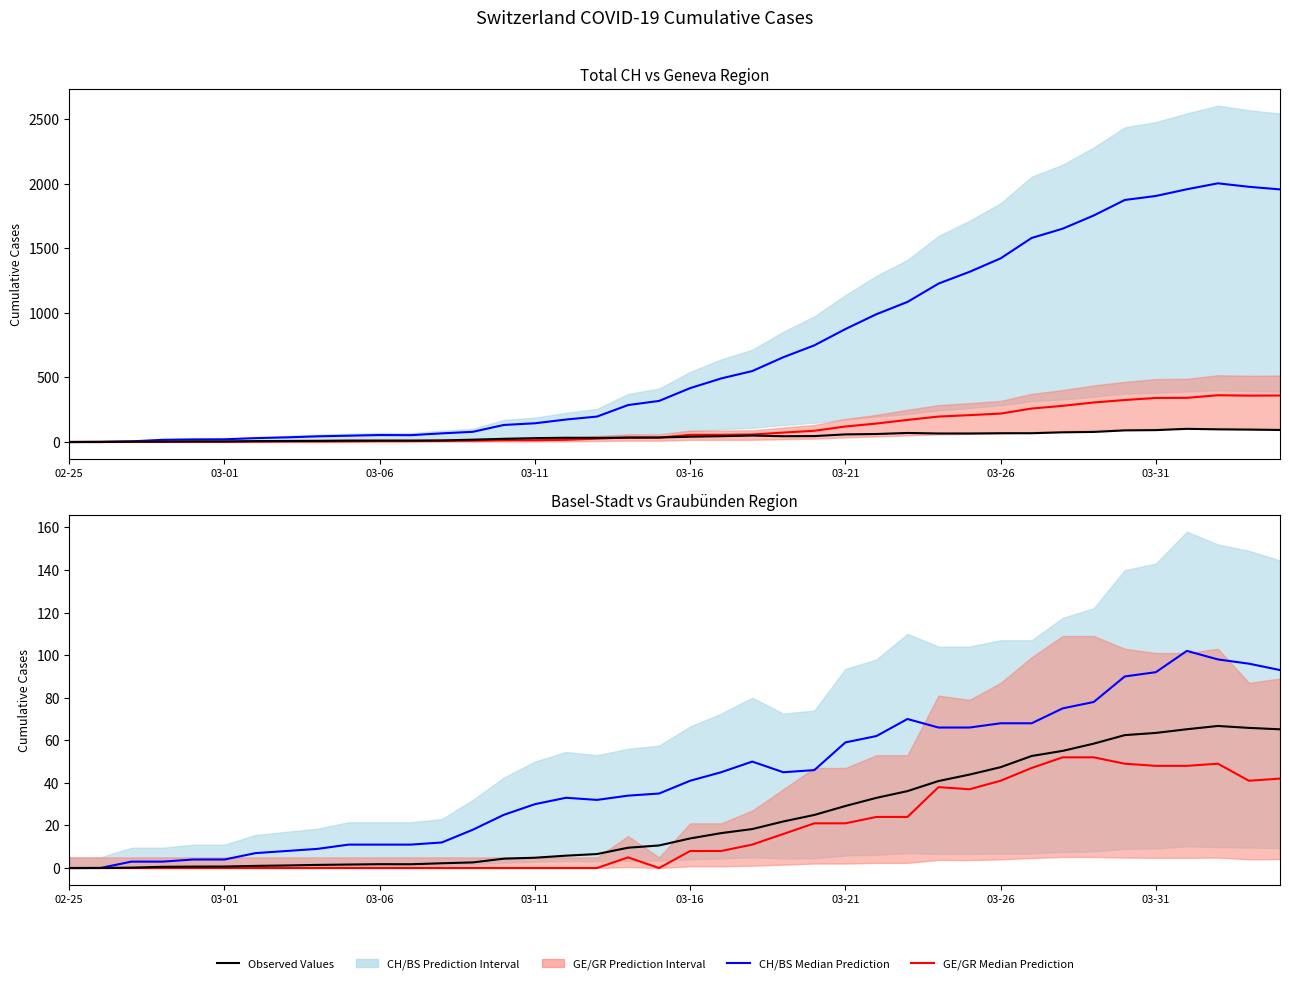

How many values in the GR Median series are below 8?

20